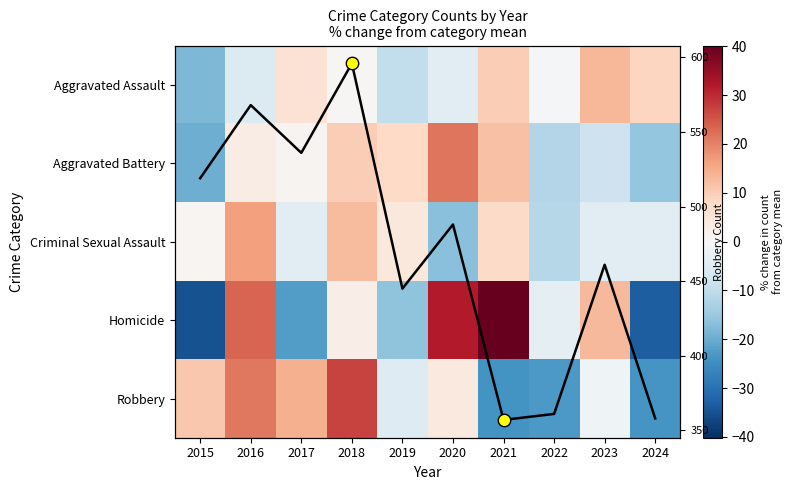

How many values in the Criminal Sexual Assault series are below 0?

5